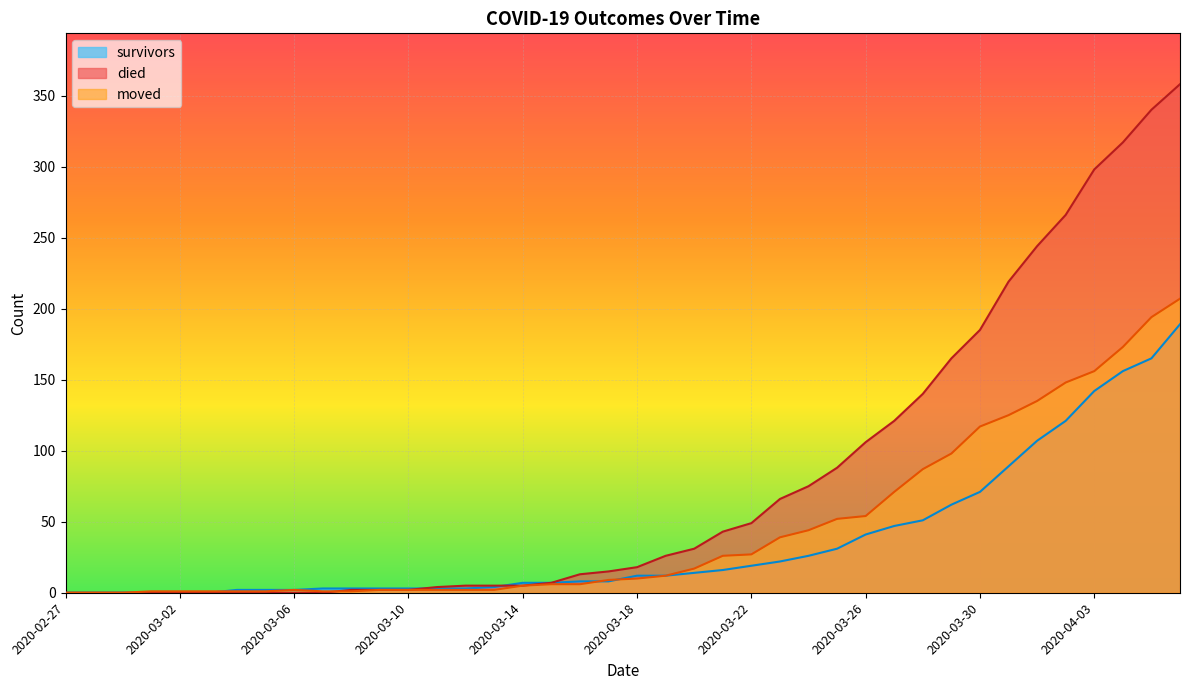

Which label corresponds to the largest value in the chart?

2020-04-06